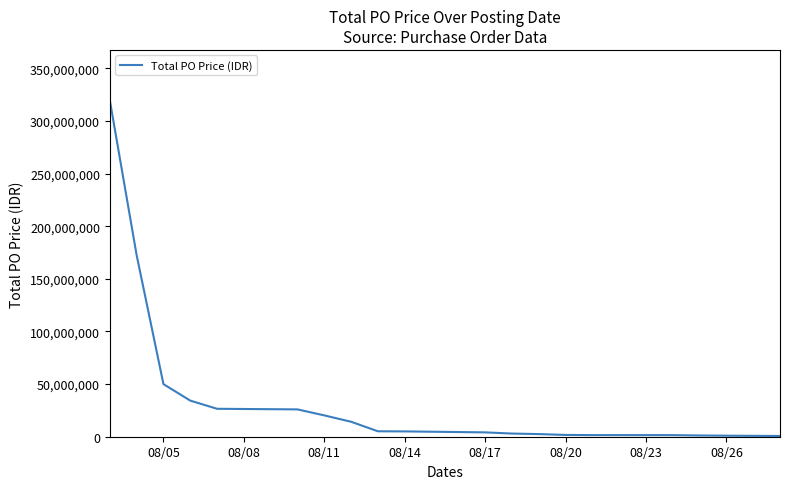

What is the greatest value displayed?

319545600.0